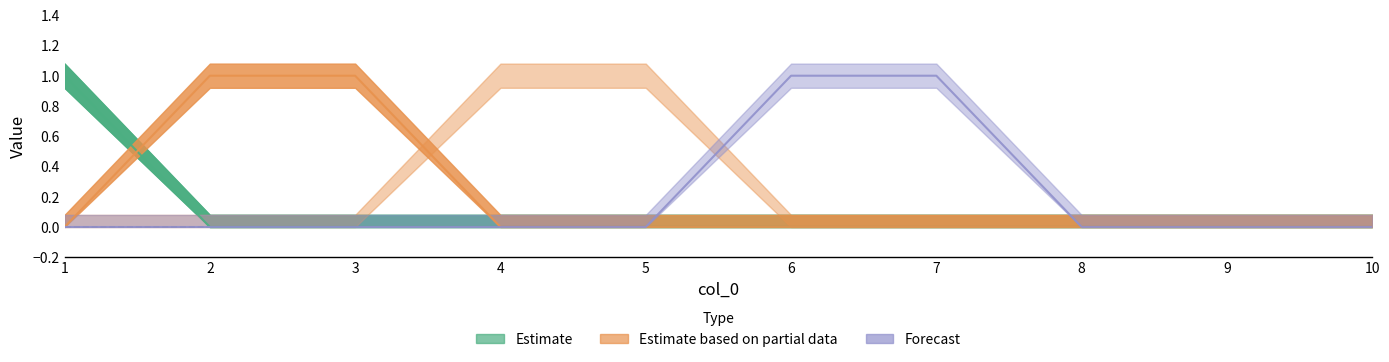

True or false: 7 and 2 intersect in this chart.

False